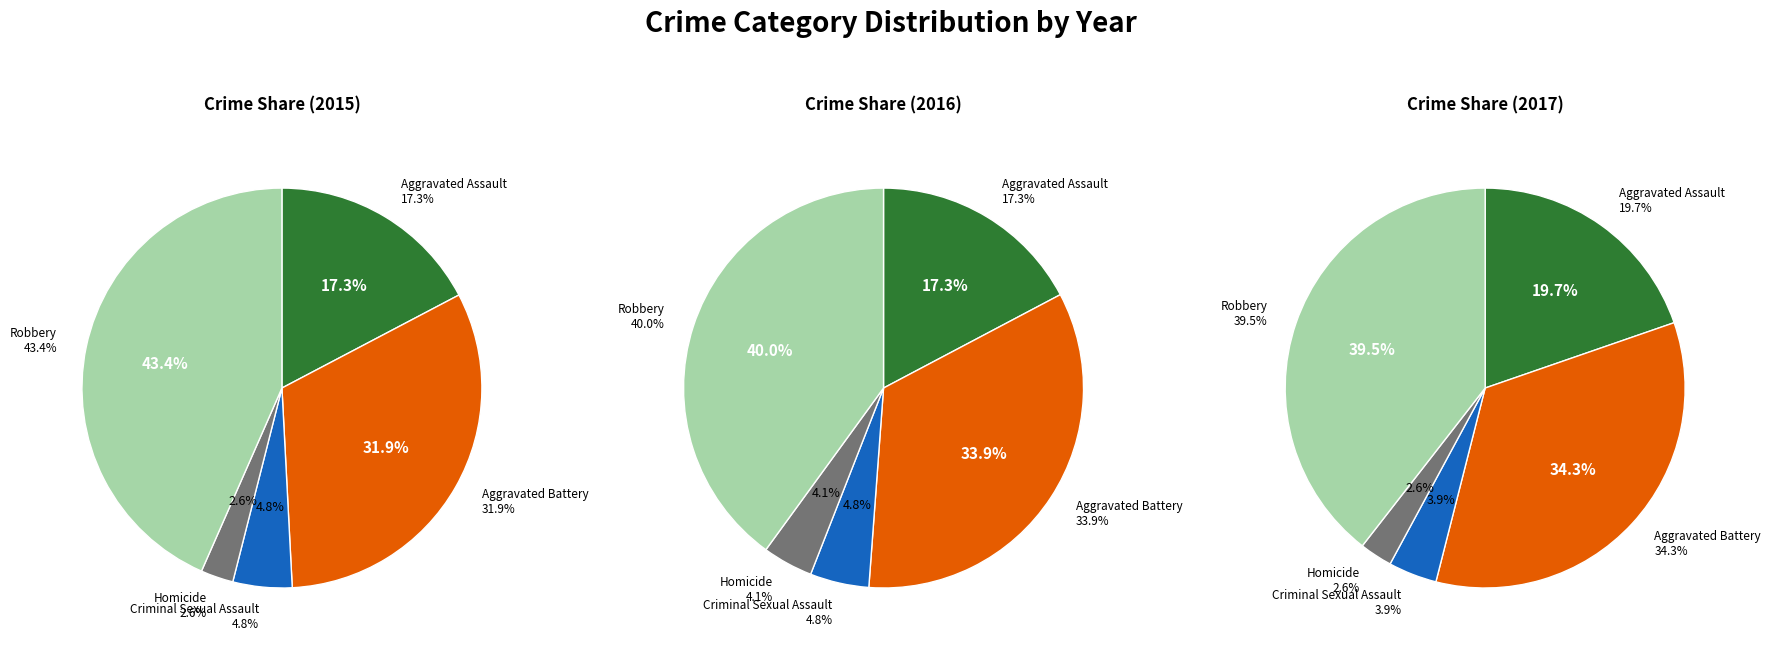

Rank the categories by value from lowest to highest.

Homicide, Criminal Sexual Assault, Aggravated Assault, Aggravated Battery, Robbery